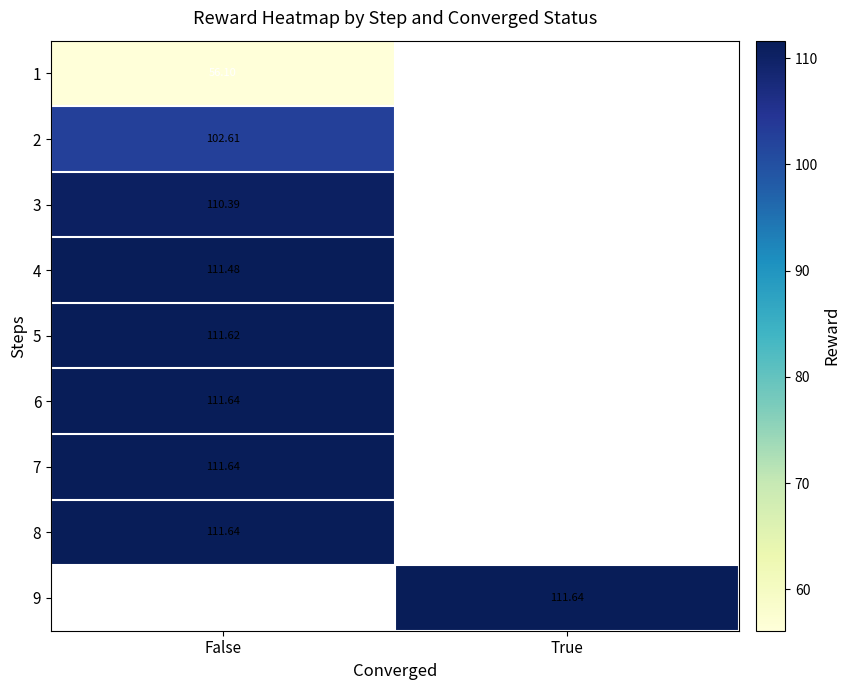

What is the maximum value shown in the chart?

111.6